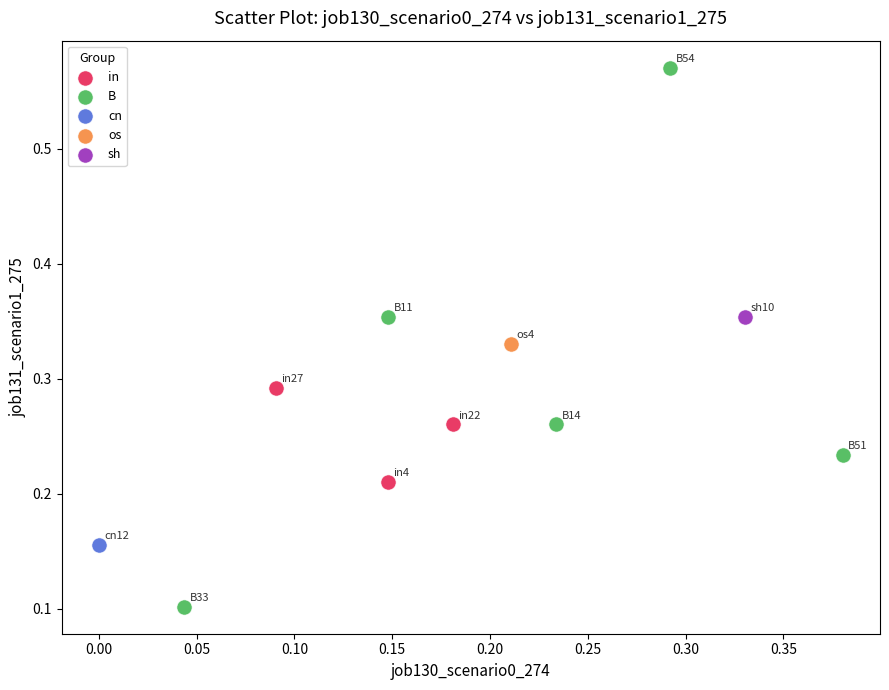

What are all the series names shown in the legend?

in, B, cn, os, sh